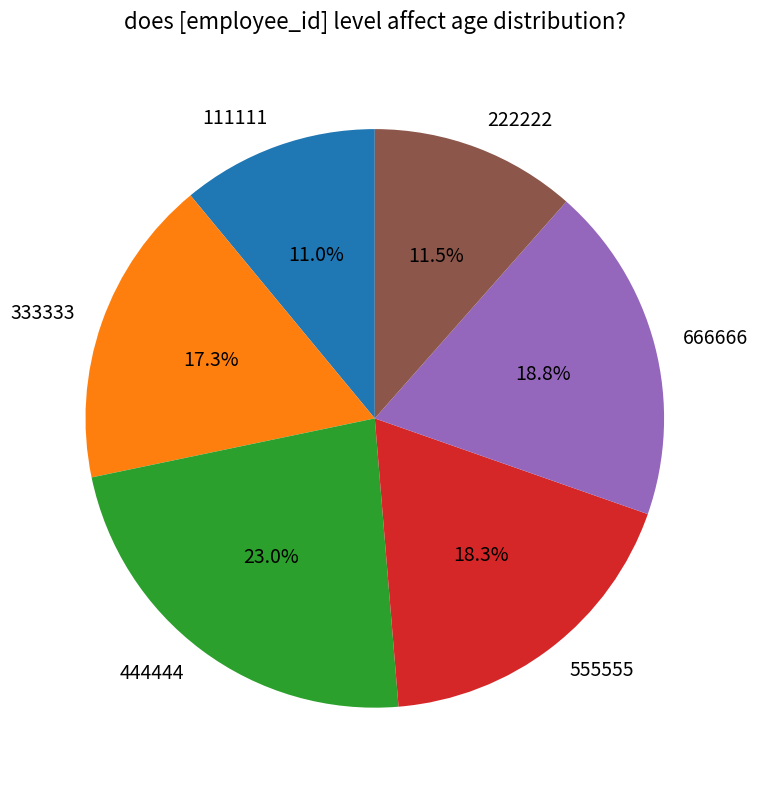

Combined, what portion of the pie is 555555 and 111111?

29.3%